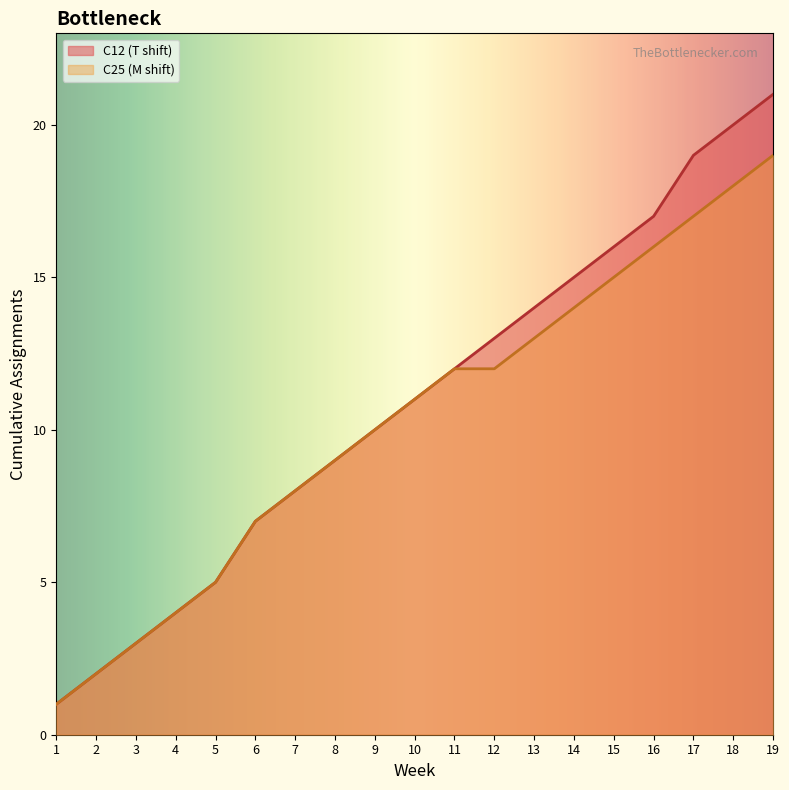

What is the maximum value for C12 (T shift)?

21